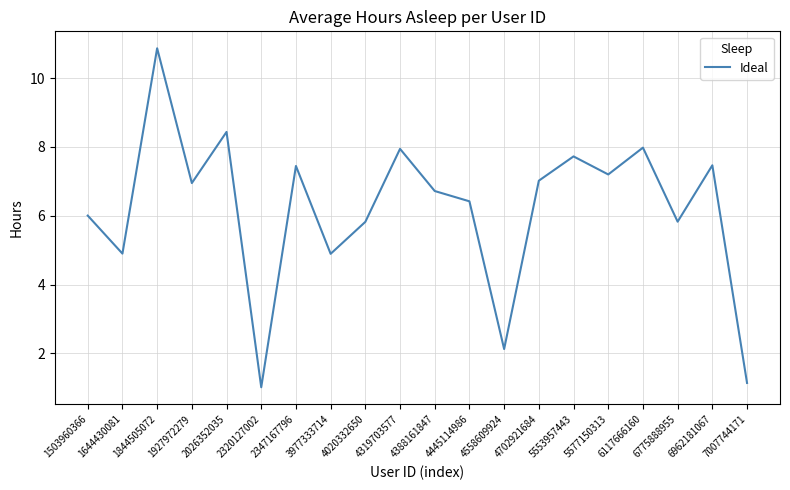

True or false: the data has more than 1 interior local peaks.

True